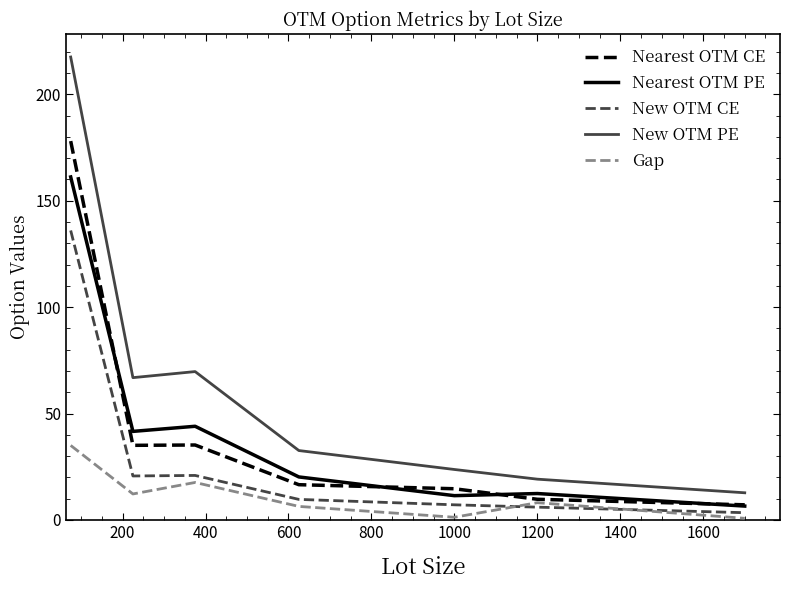

List the series in order of their peak value, highest first.

New OTM PE, Nearest OTM CE, Nearest OTM PE, New OTM CE, Gap